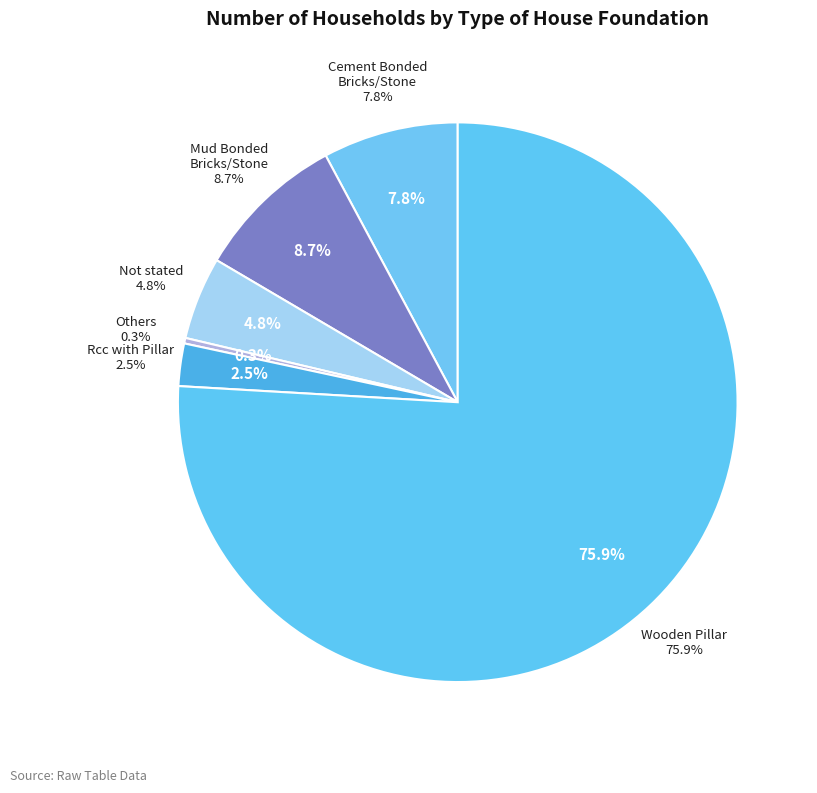

Approximately how many times larger is the value at Not stated compared to Wooden Pillar?

0.1